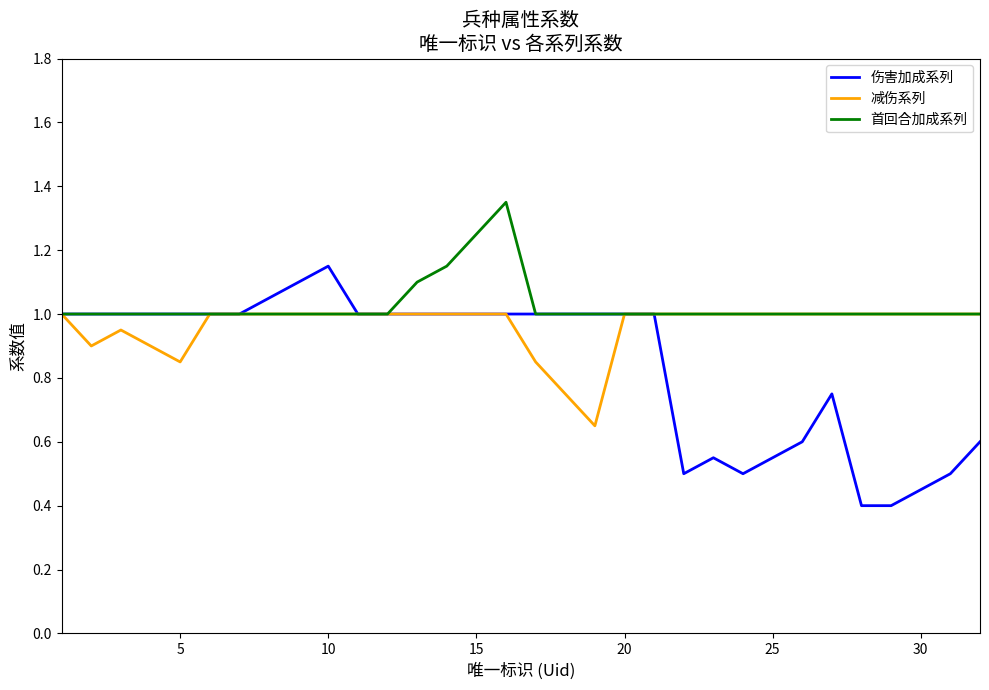

Rank the series by their maximum value, from highest to lowest.

首回合加成系列, 伤害加成系列, 减伤系列